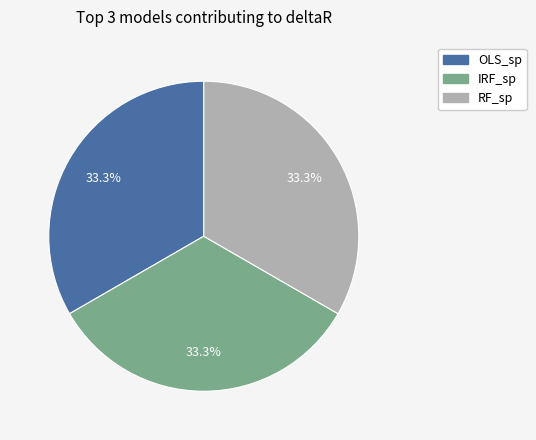

Is there any slice that represents more than half of the pie?

No